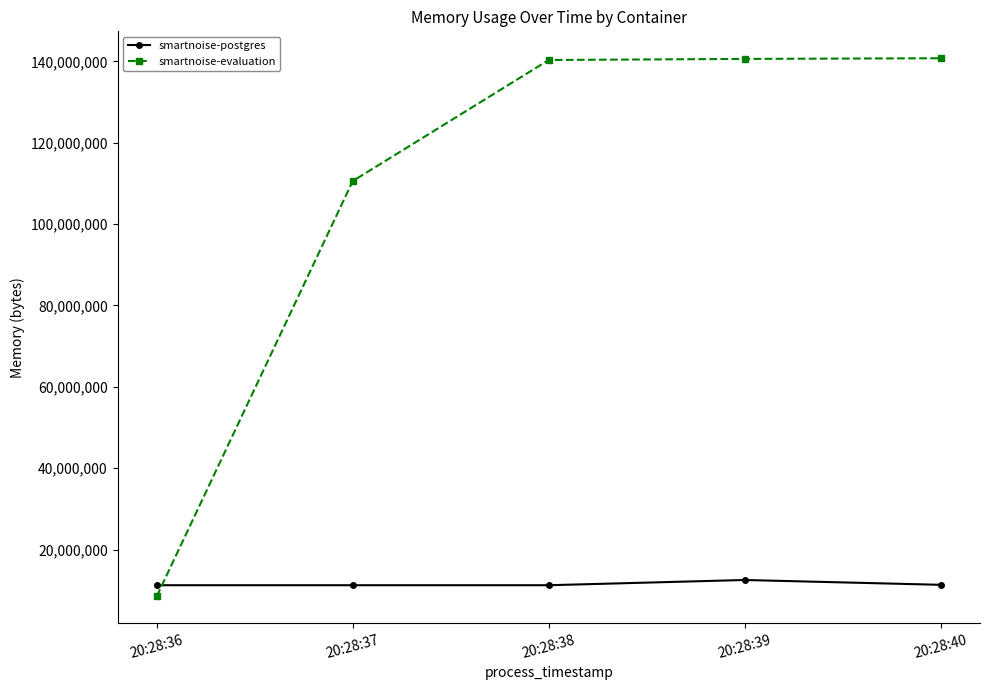

What is the approximate value of smartnoise-postgres at 20:28:37, to the nearest 10?

11223040